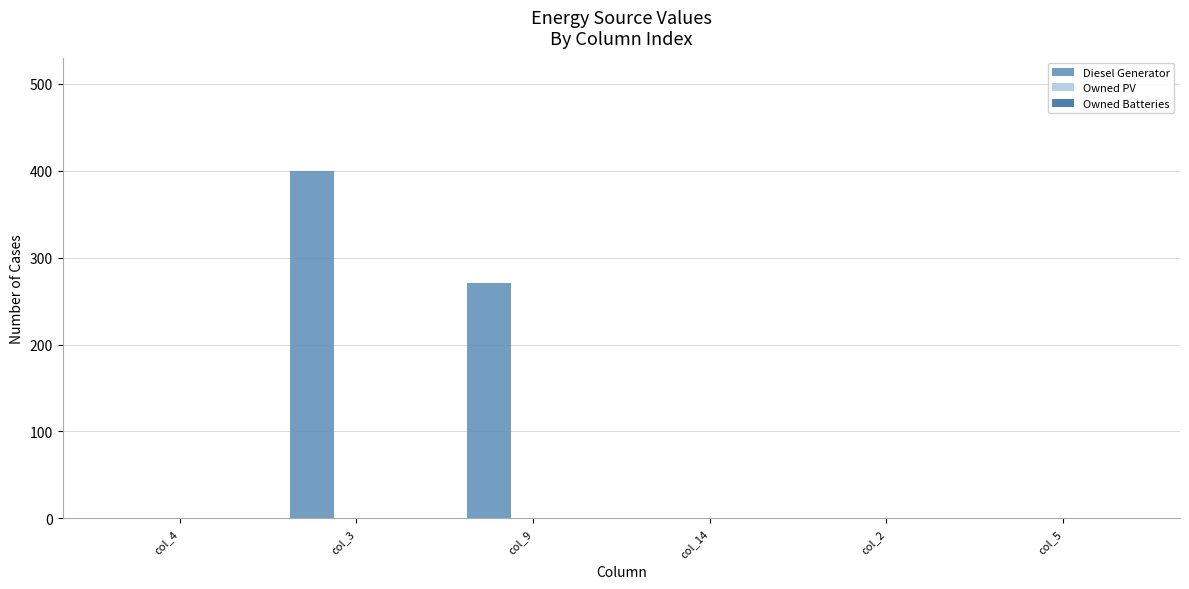

The value at col_9 is 271. True or false?

True